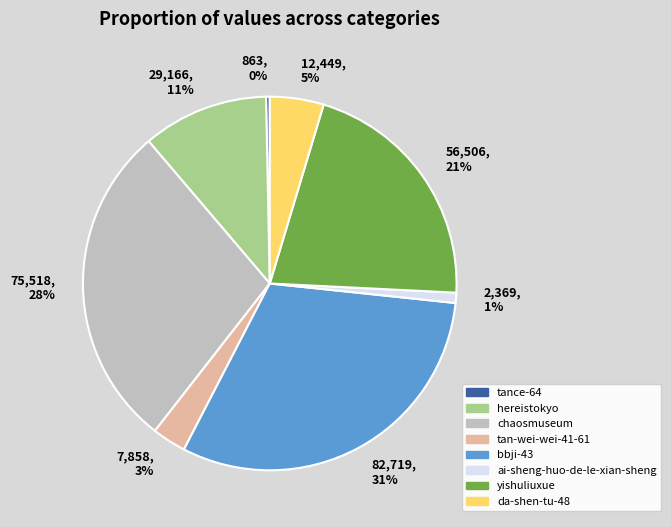

The 56,506, 21% slice represents 21% of the pie. True or false?

True